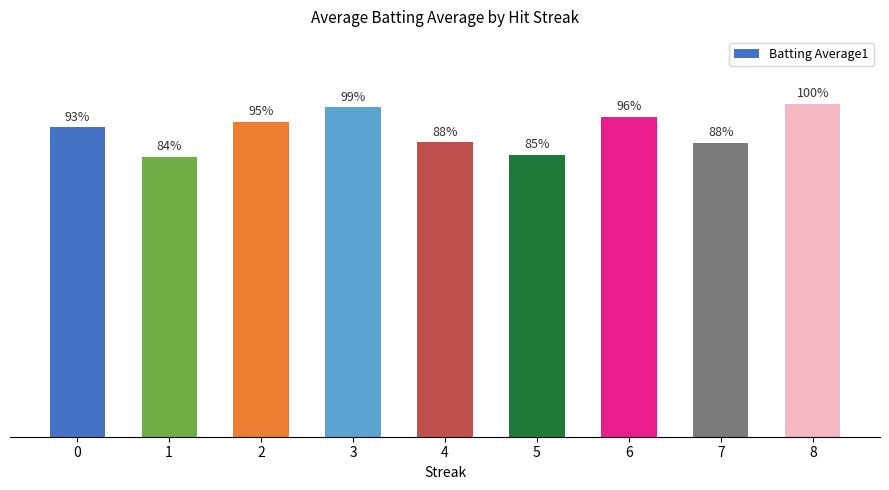

Between 5 and 3, which is larger?

3